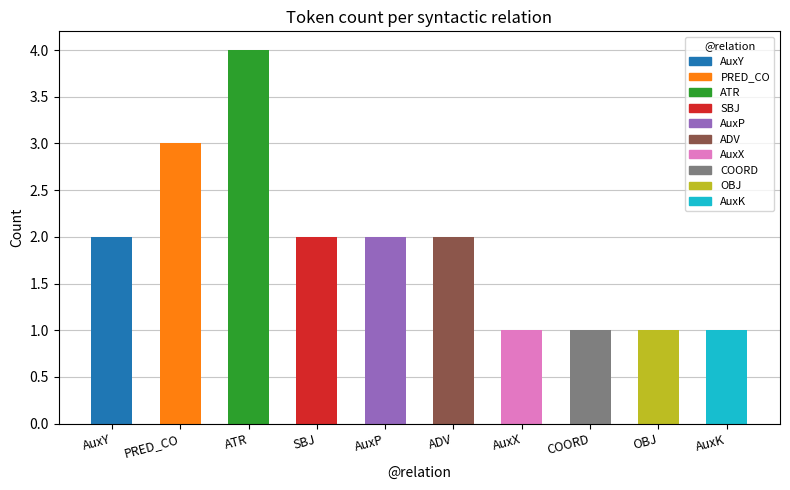

Is it true that the value at AuxX is 0?

False